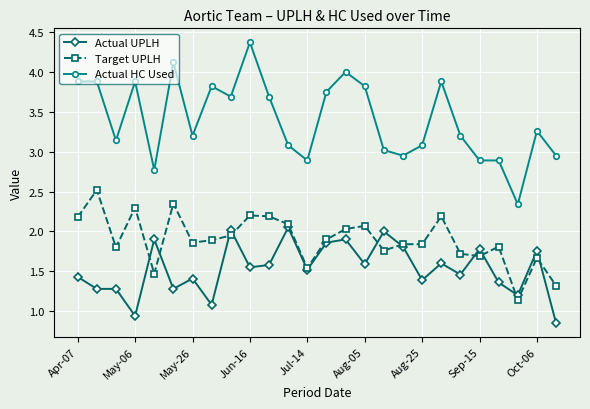

List the series in order of their peak value, highest first.

Actual HC Used, Target UPLH, Actual UPLH